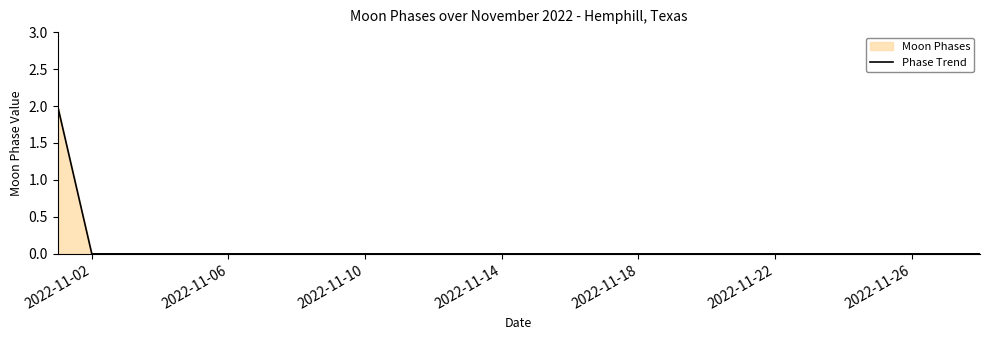

Is it true that the value at 2022-11-26 is 0?

True